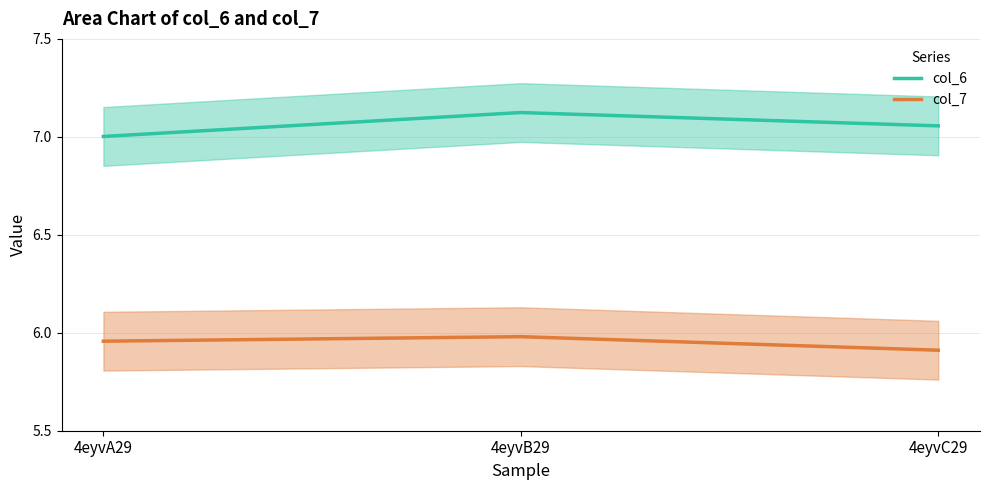

Between 4eyvB29 and 4eyvC29, which series saw the biggest shift?

col_7